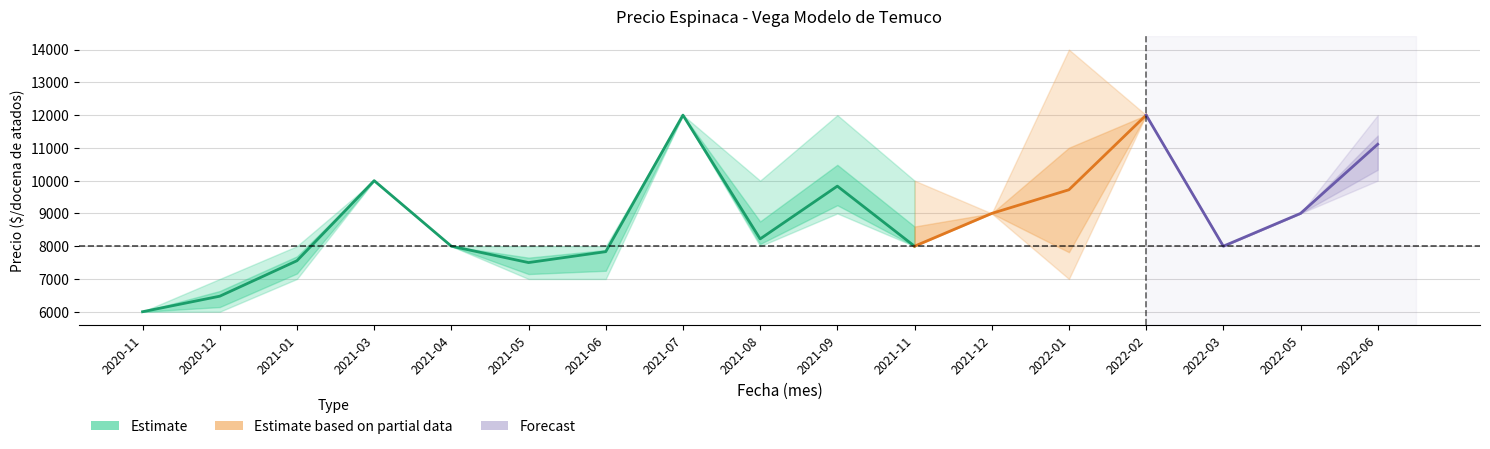

What is the label of the 1st point from the right?

2021-11